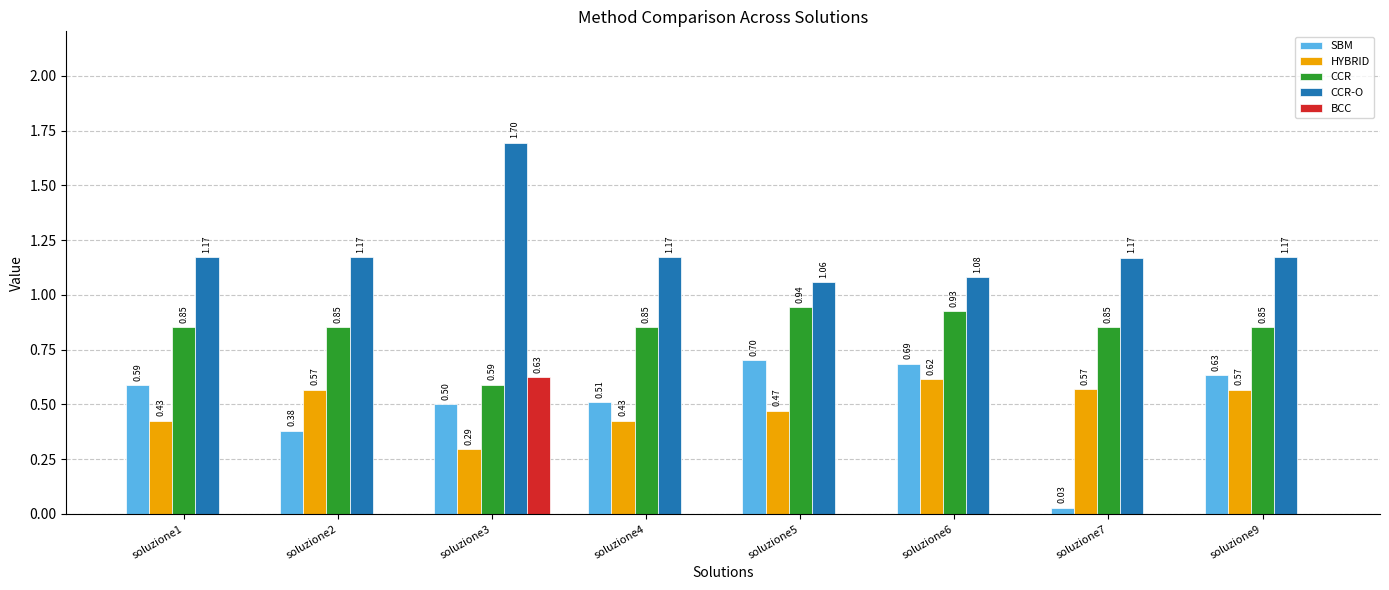

What is the sum of all CCR values?

6.7